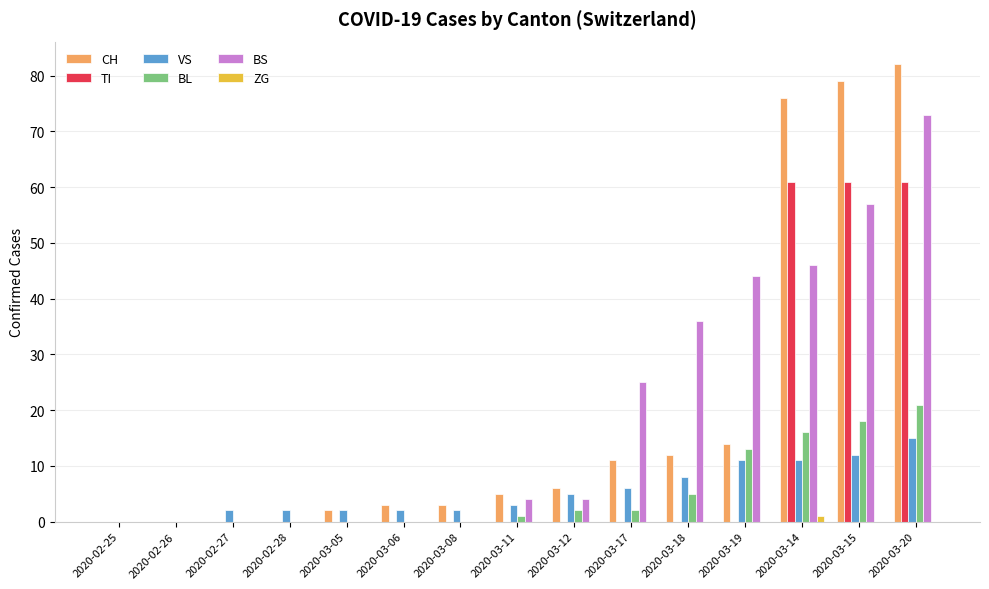

Between 2020-03-05 and 2020-03-19, which series saw the biggest shift?

BS